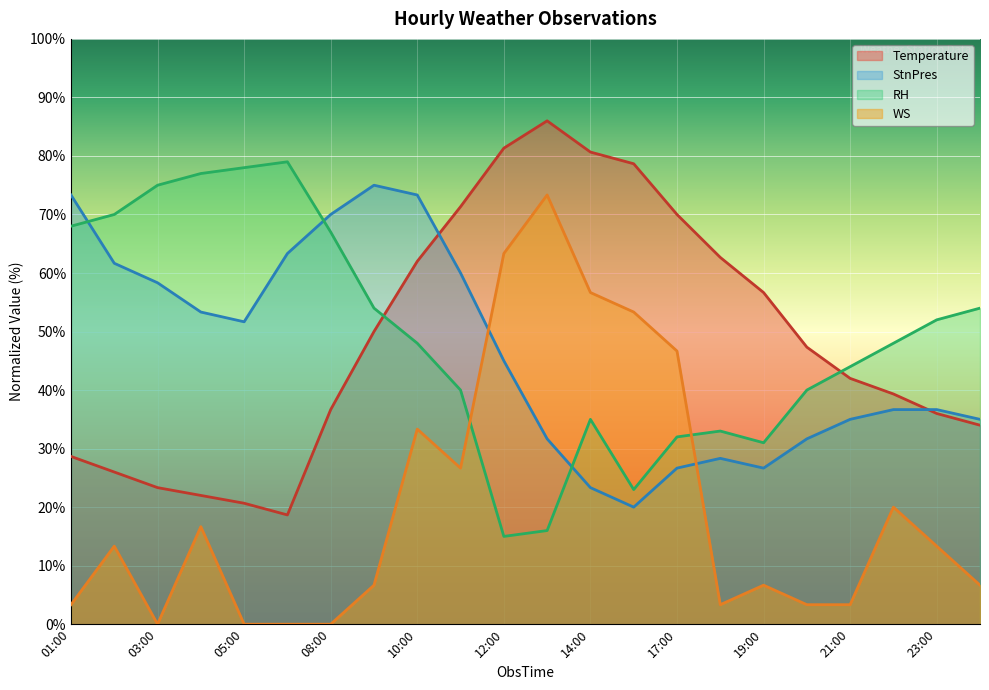

Reading right to left, what are all the values shown in this chart?

Temperature: 34.0	36.0	39.3	42.0	47.3	56.7	62.7	70.0	78.7	80.7	86.0	81.3	71.3	62.0	50.0	36.7	18.7	20.7	22.0	23.3	26.0	28.7
StnPres: 35.0	36.7	36.7	35.0	31.7	26.7	28.3	26.7	20.0	23.3	31.7	45.0	60.0	73.3	75.0	70.0	63.3	51.7	53.3	58.3	61.7	73.3
WS: 6.7	13.3	20.0	3.3	3.3	6.7	3.3	46.7	53.3	56.7	73.3	63.3	26.7	33.3	6.7	0.0	0.0	0.0	16.7	0.0	13.3	3.3
RH: 54.0	52.0	48.0	44.0	40.0	31.0	33.0	32.0	23.0	35.0	16.0	15.0	40.0	48.0	54.0	67.0	79.0	78.0	77.0	75.0	70.0	68.0